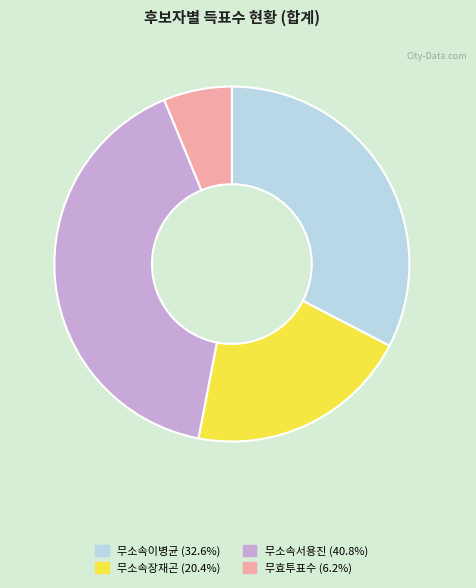

Is there a majority slice in this chart?

No